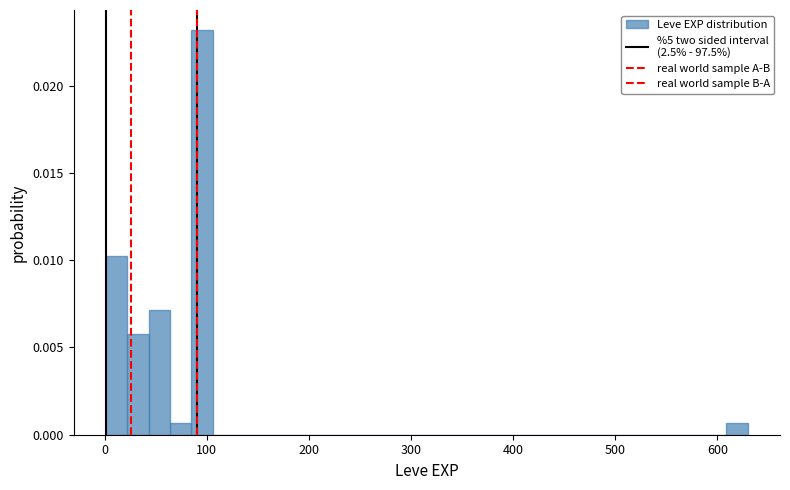

Read against the x-axis, roughly where is the centre of the tallest bar?

100